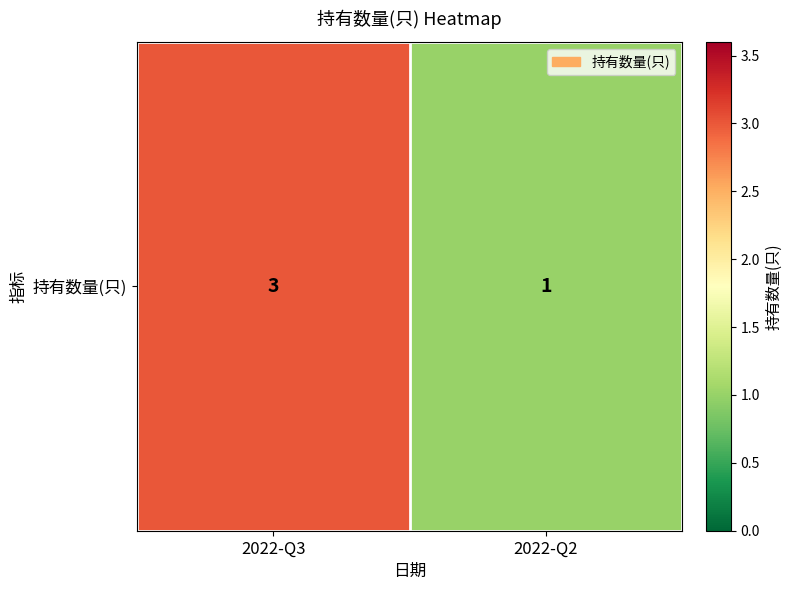

Count the values in the range 1 to 3.

2